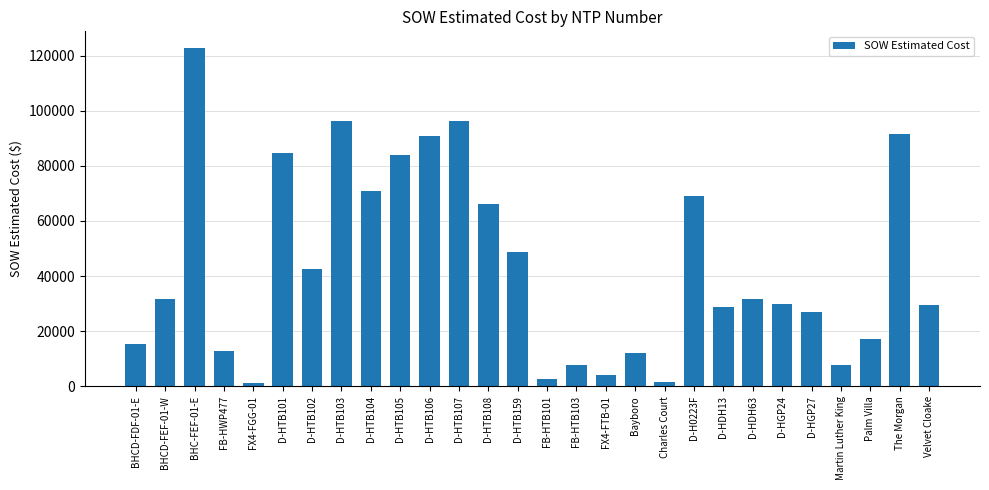

What is the label of the 24th bar from the left?

D-HGP27